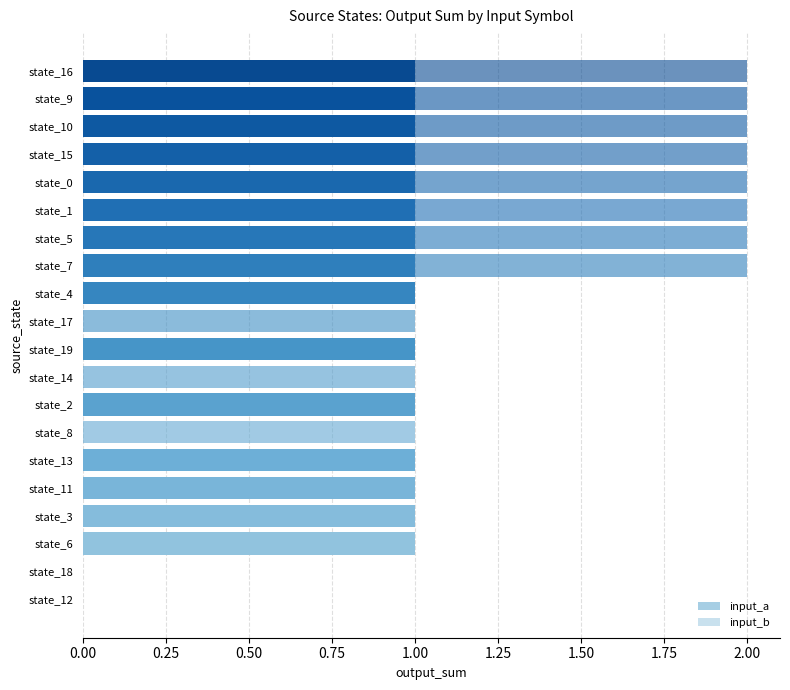

What is the difference between the second highest and second lowest values in the input_a series?

1